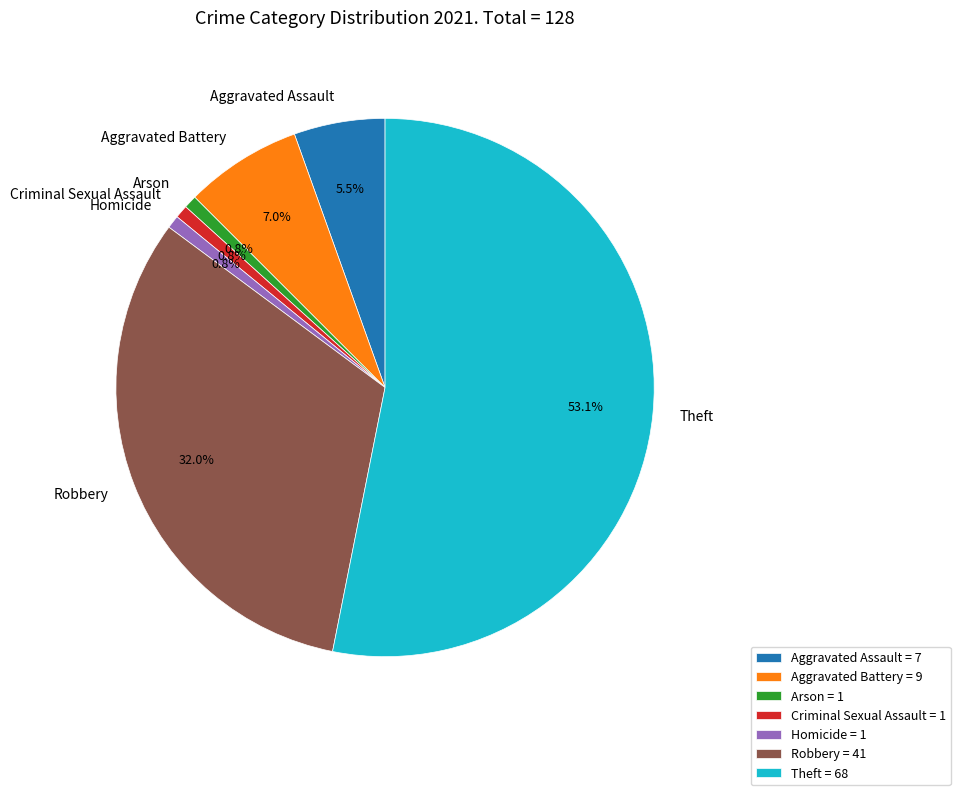

Is there a majority slice in this chart?

Yes